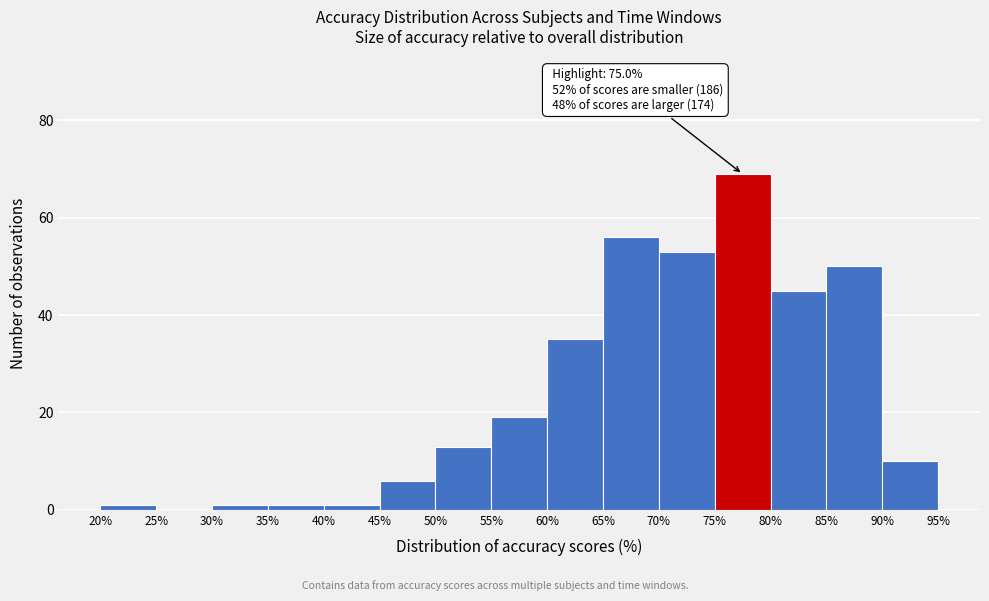

Which range on the x-axis has the tallest bar?

75% to 80%